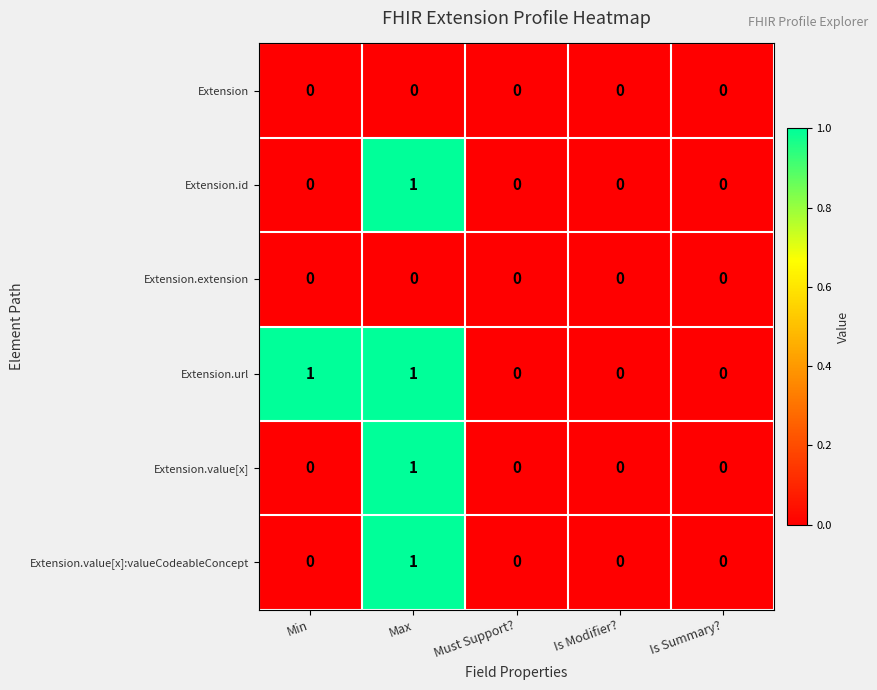

Which series changed the most between Min and Is Summary??

Extension.url